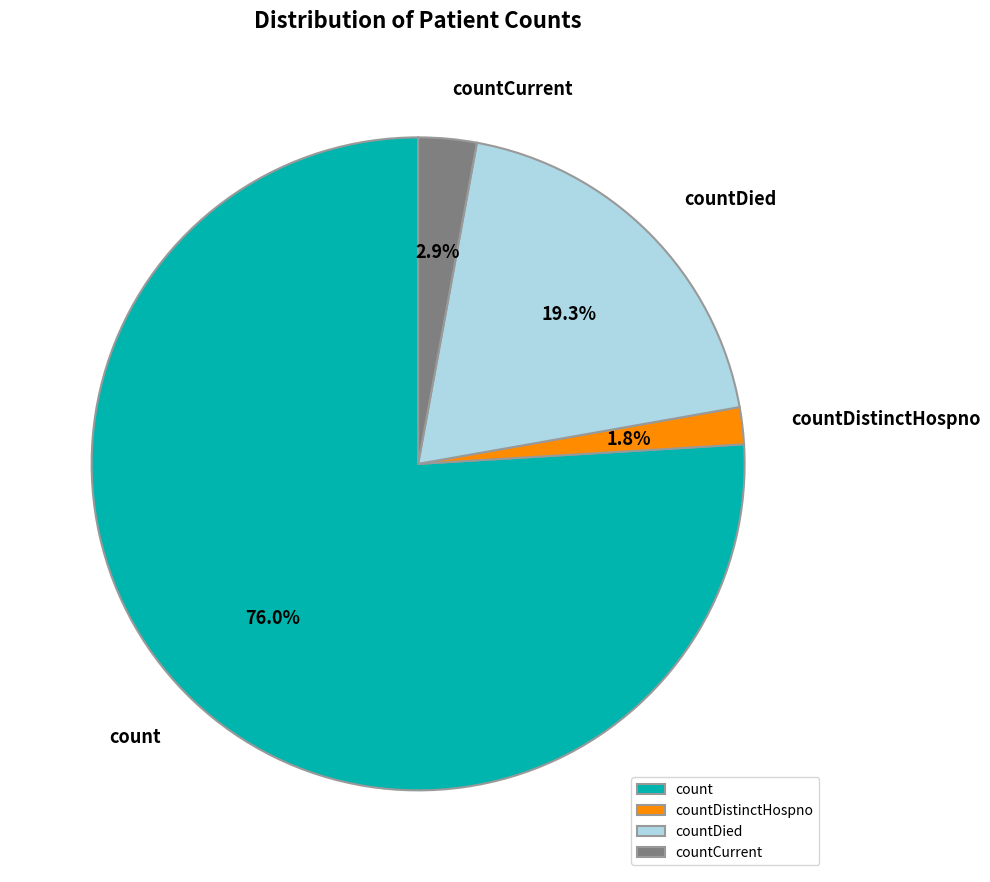

Which category has the smallest portion of the pie?

countDistinctHospno